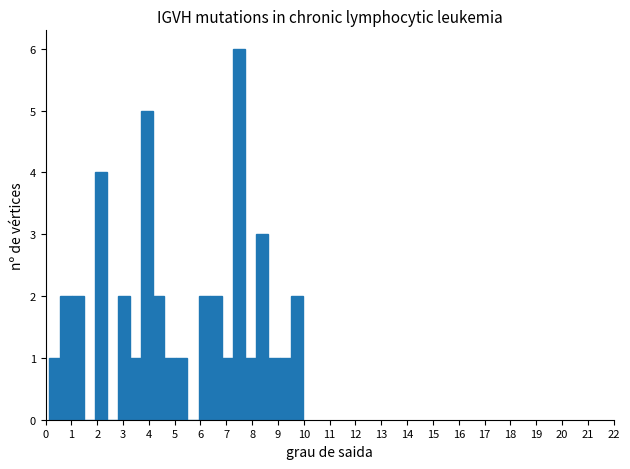

What is the height of the bar covering 8.2 to 8.6 on the x-axis? Neither the bar edges nor the heights are printed on the chart, so give them approximately, as read against the axes.

3